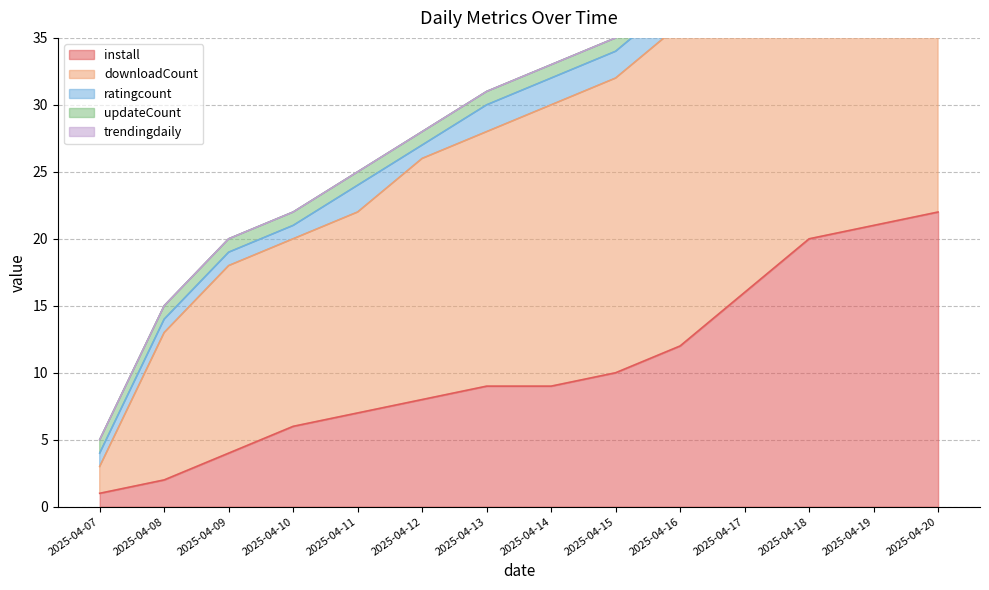

Reading right to left, transcribe all the data shown in this chart.

install: 22	21	20	16	12	10	9	9	8	7	6	4	2	1
downloadCount: 29	28	27	25	24	22	21	19	18	15	14	14	11	2
ratingcount: 1	1	1	4	2	2	2	2	1	2	1	1	1	1
updateCount: 1	1	1	1	1	1	1	1	1	1	1	1	1	1
trendingdaily: 0	0	0	0	0	0	0	0	0	0	0	0	0	0